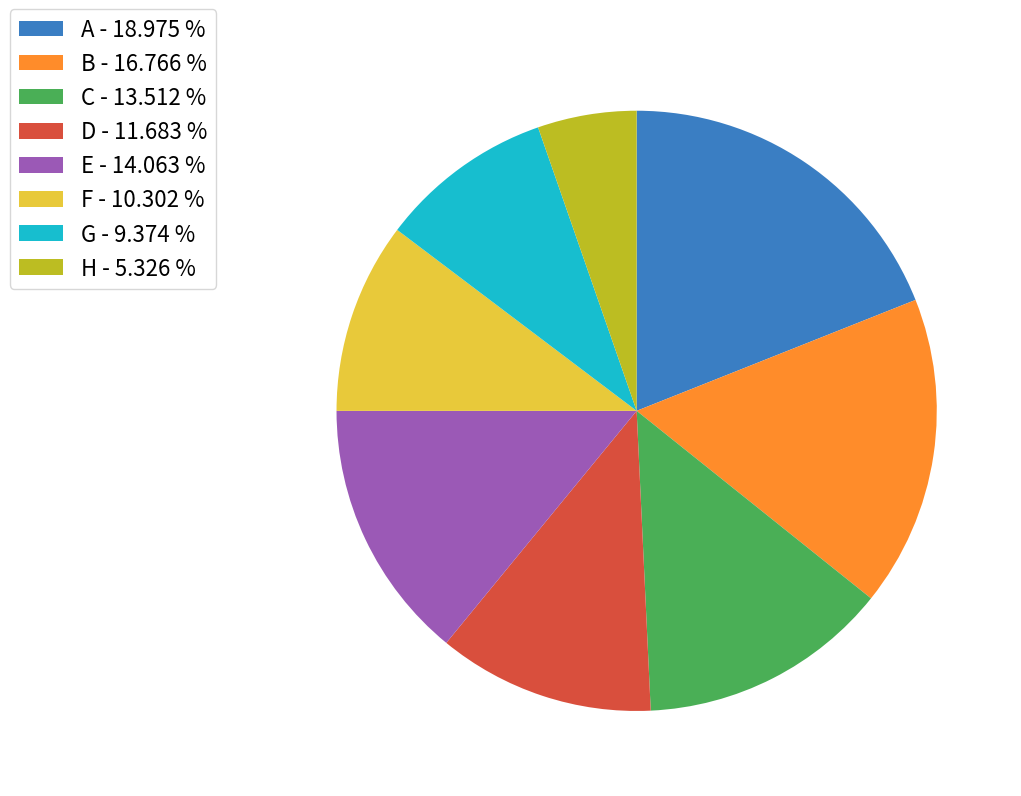

How many slices are in this pie chart?

8